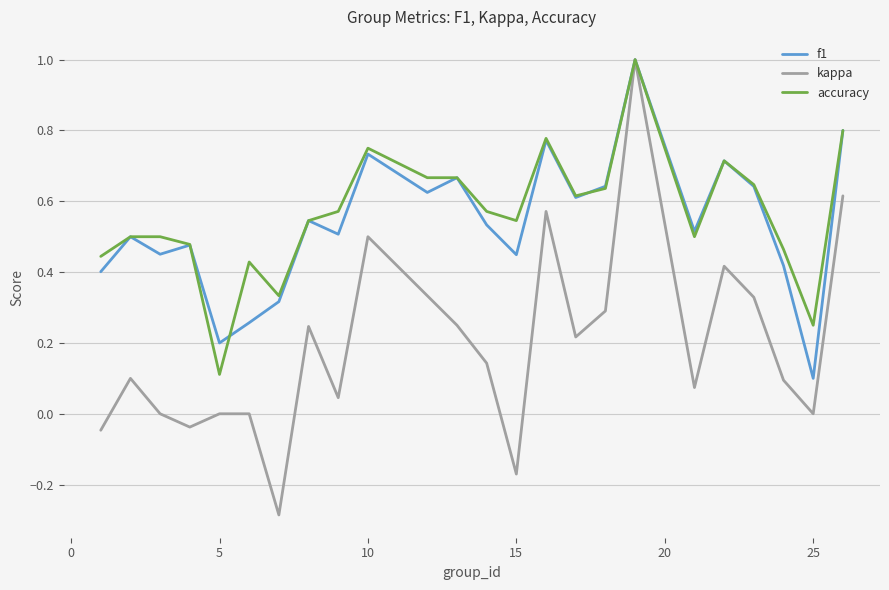

What are all the series names shown in the legend?

f1, kappa, accuracy